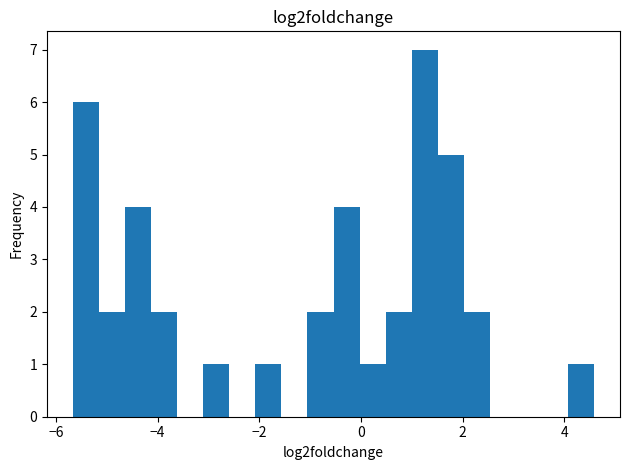

Read against the x-axis, roughly where is the centre of the tallest bar?

1.2